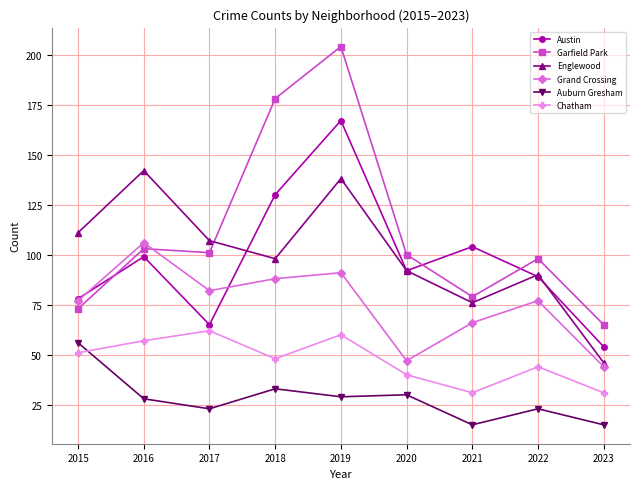

Reading left to right, extract all data points from this chart.

Austin: 78	99	65	130	167	92	104	89	54
Garfield Park: 73	103	101	178	204	100	79	98	65
Englewood: 111	142	107	98	138	92	76	90	46
Grand Crossing: 77	106	82	88	91	47	66	77	44
Auburn Gresham: 56	28	23	33	29	30	15	23	15
Chatham: 51	57	62	48	60	40	31	44	31